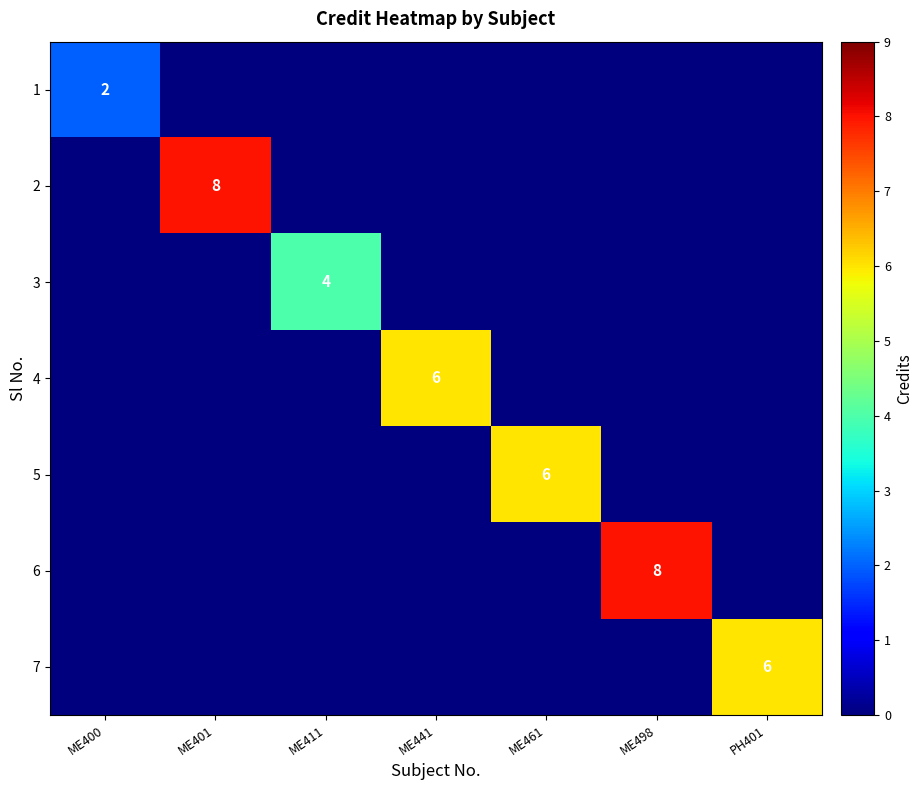

Is it true that 6 equals -3 at ME461?

False